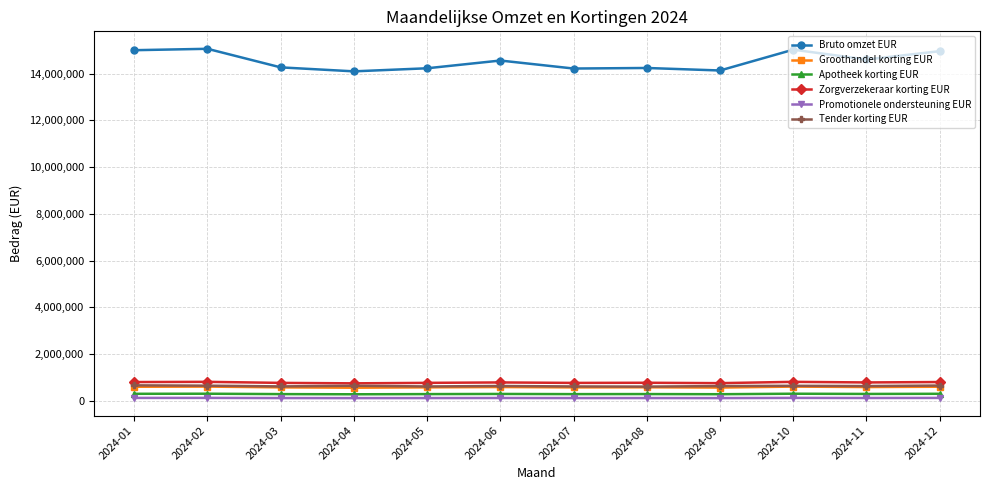

The value of Bruto omzet EUR at 2024-12 is 8065993.3. True or false?

False